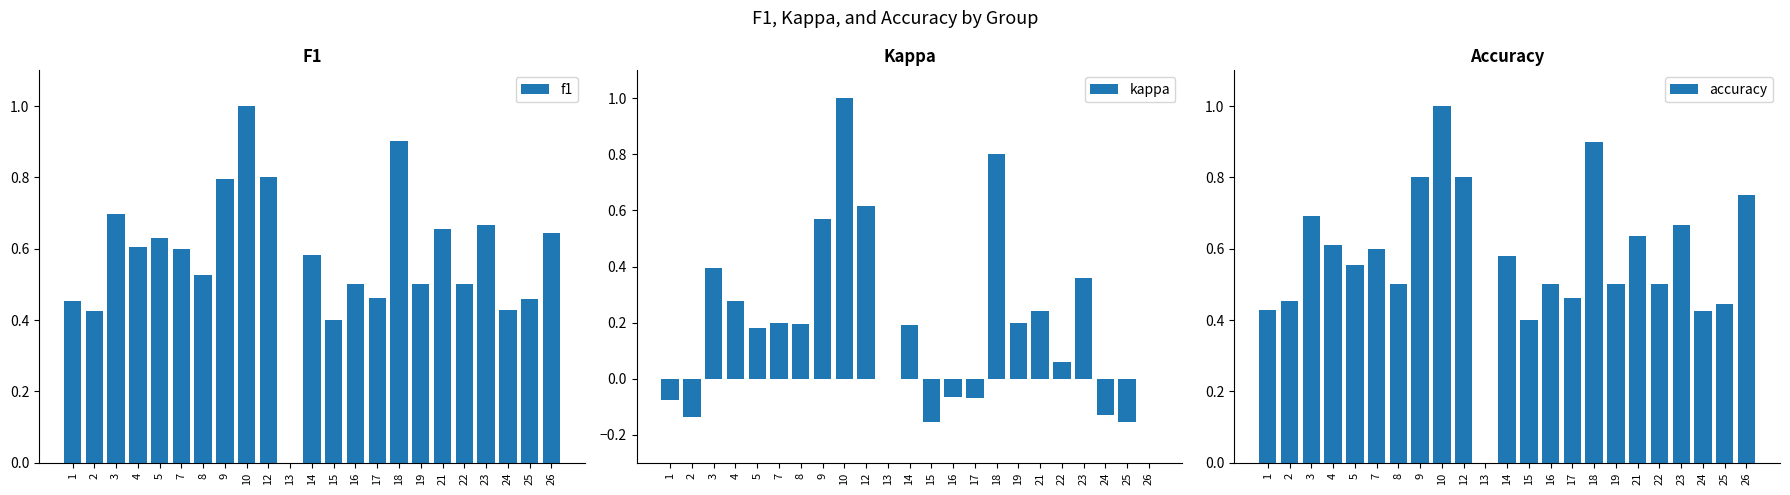

True or false: accuracy has a value of 1.2 at 18.

False